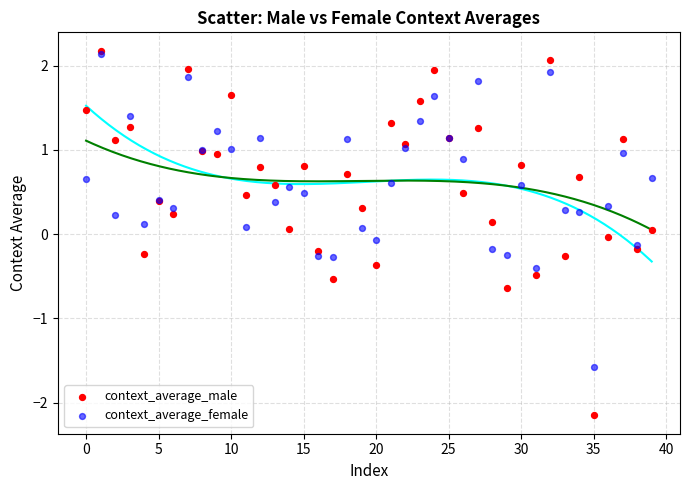

Which series has the widest spread of Y values?

context_average_male